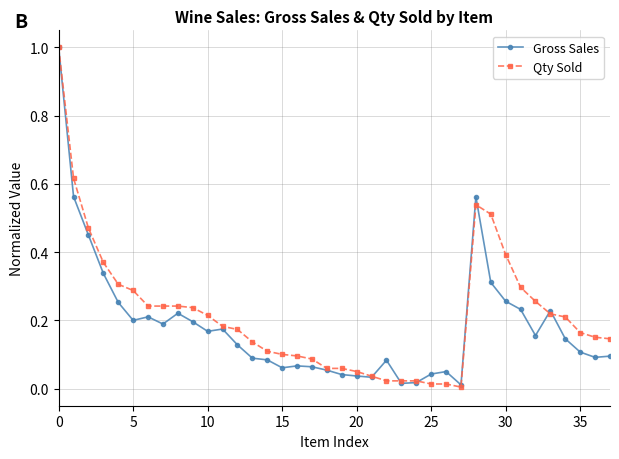

True or false: Gross Sales has more than 0 interior local peaks.

True